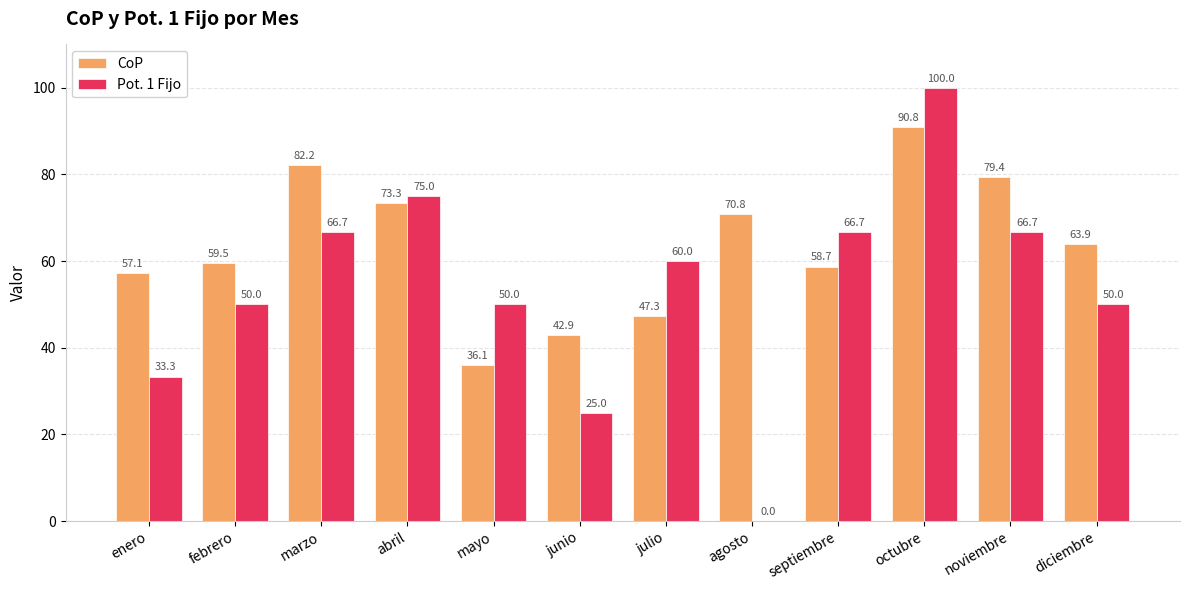

Is it true that CoP equals 57.1 at enero?

True